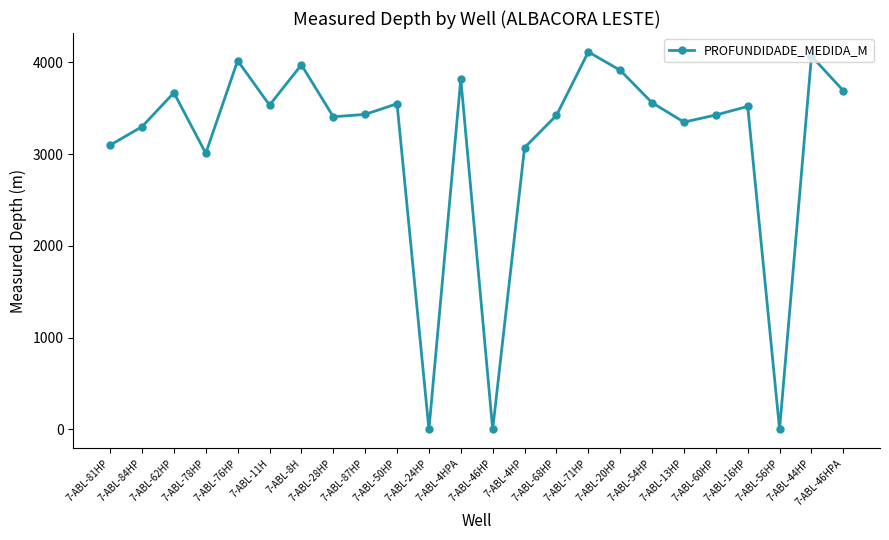

What is the greatest value displayed?

4115